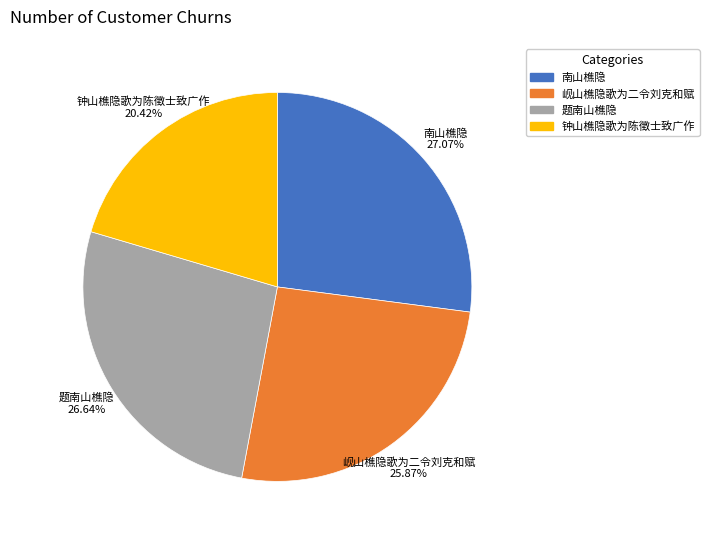

Combined, do 岘山樵隐歌为二令刘克和赋 and 南山樵隐 account for over 50%?

Yes